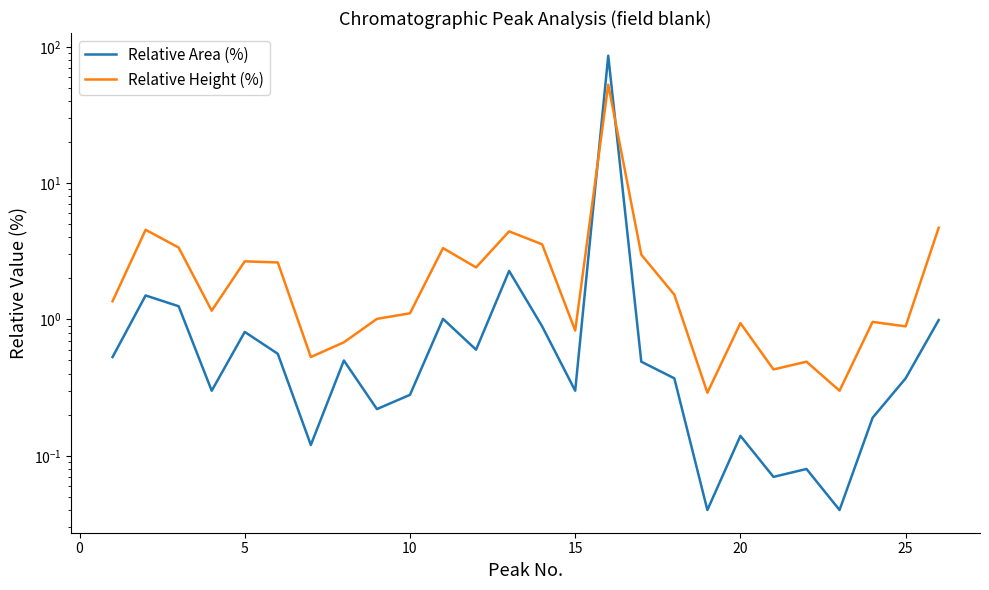

In Relative Height (%), how many points are higher than both neighbors (excluding endpoints)?

8